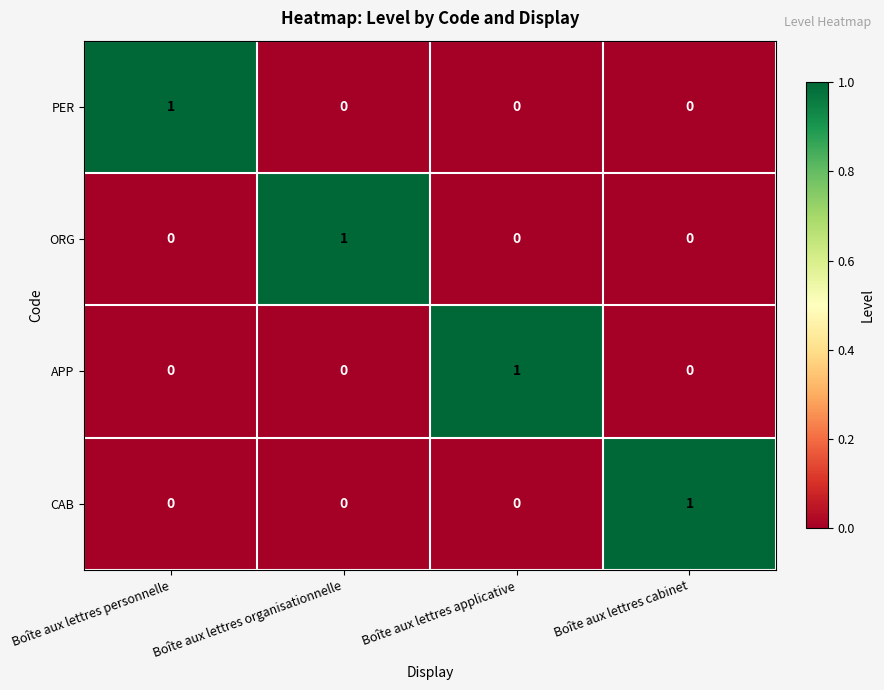

Which category has the highest value in the PER series?

Boîte aux lettres personnelle